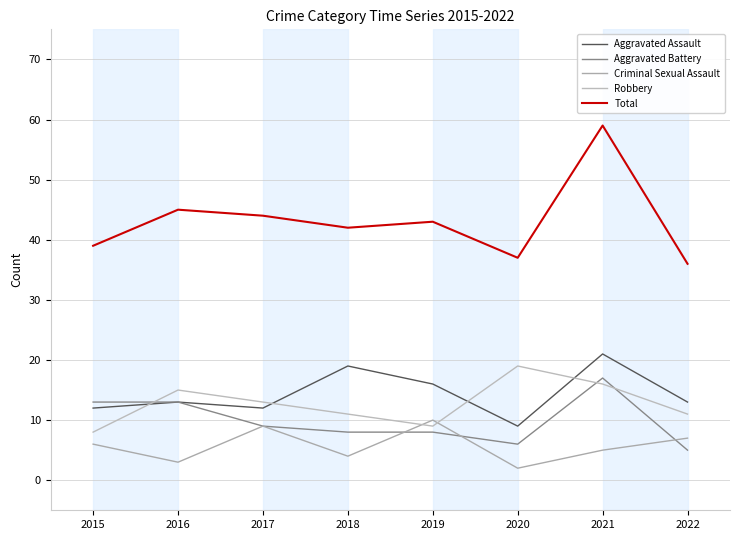

Which series has the largest range (max minus min)?

Total